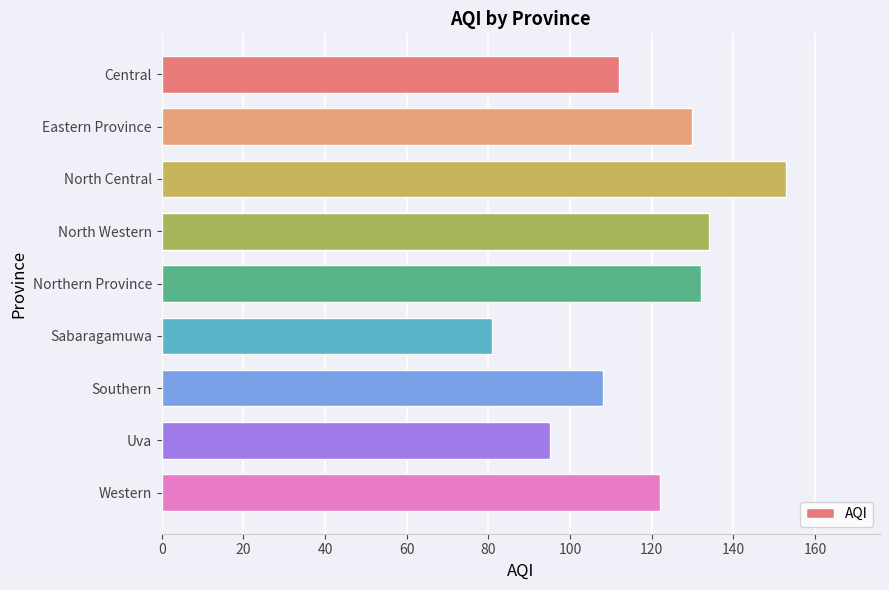

What is the maximum value shown in the chart?

153